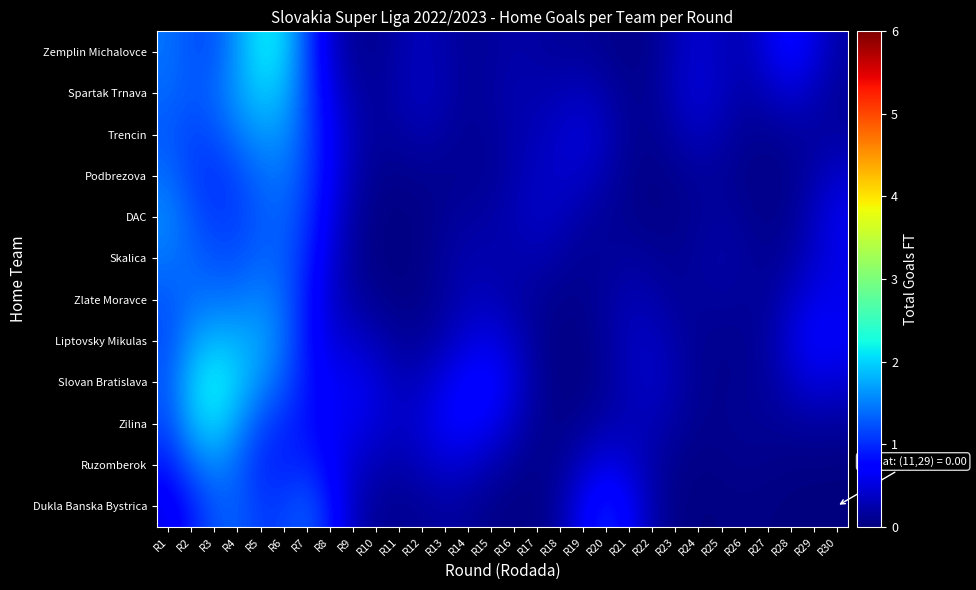

At how many categories does at least one series exceed 2?

3